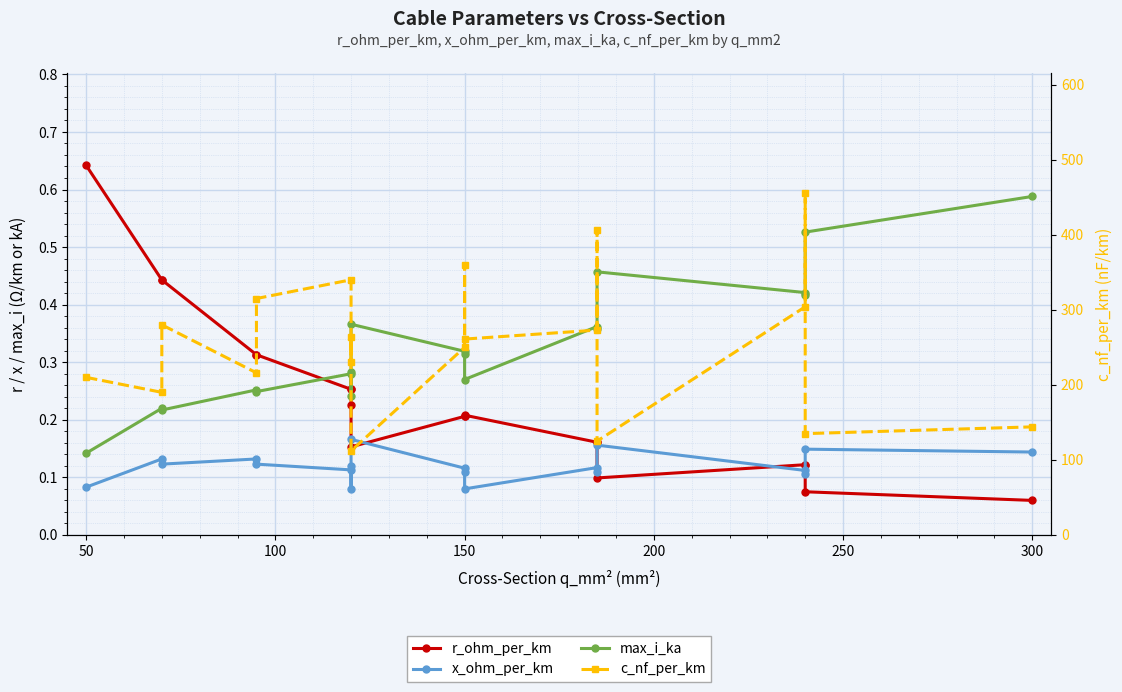

True or false: max_i_ka and x_ohm_per_km cross at least once.

False